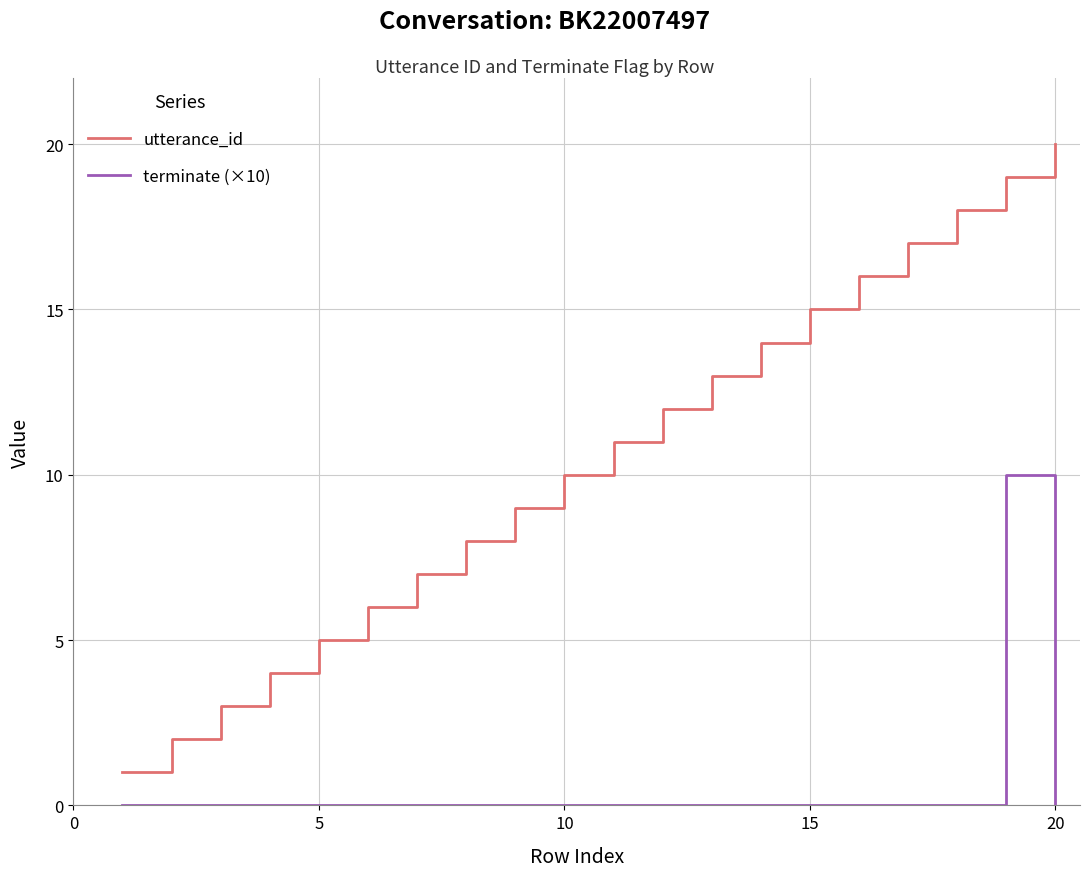

Rank the series by their maximum value, from highest to lowest.

utterance_id, terminate (×10)